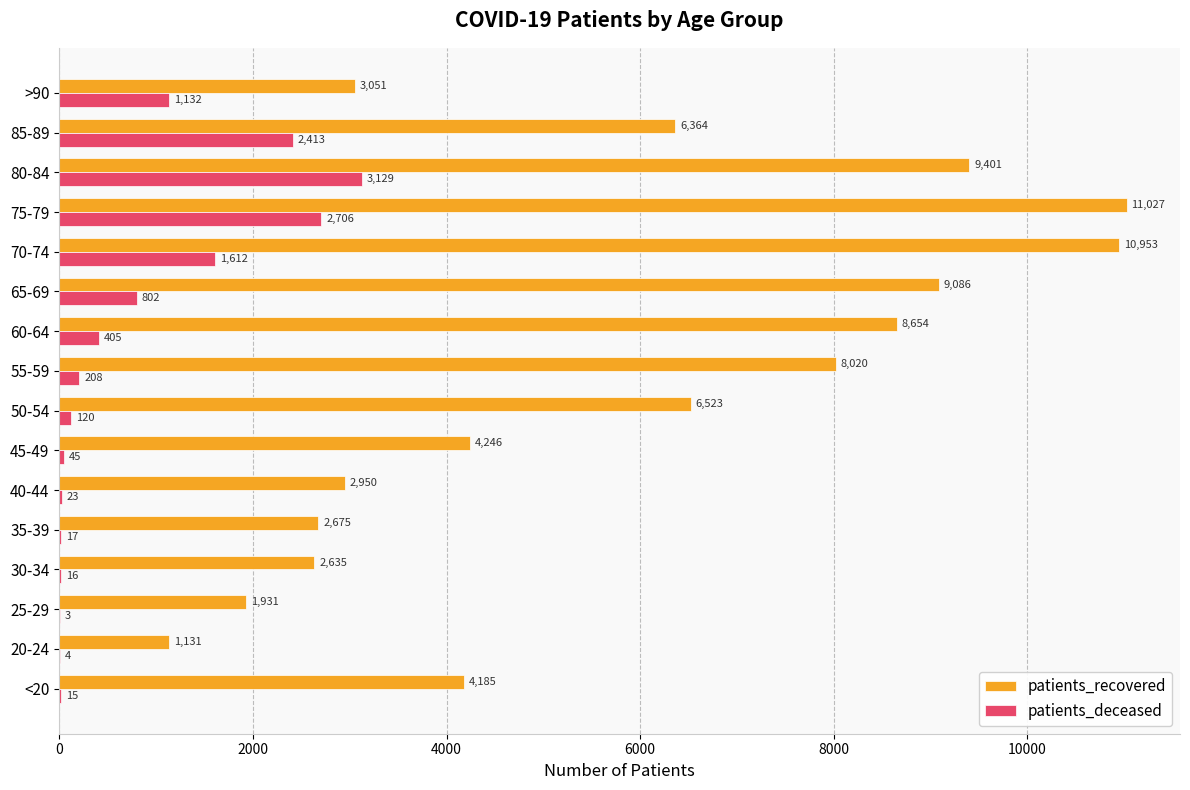

What is the sum of all patients_deceased values?

12650